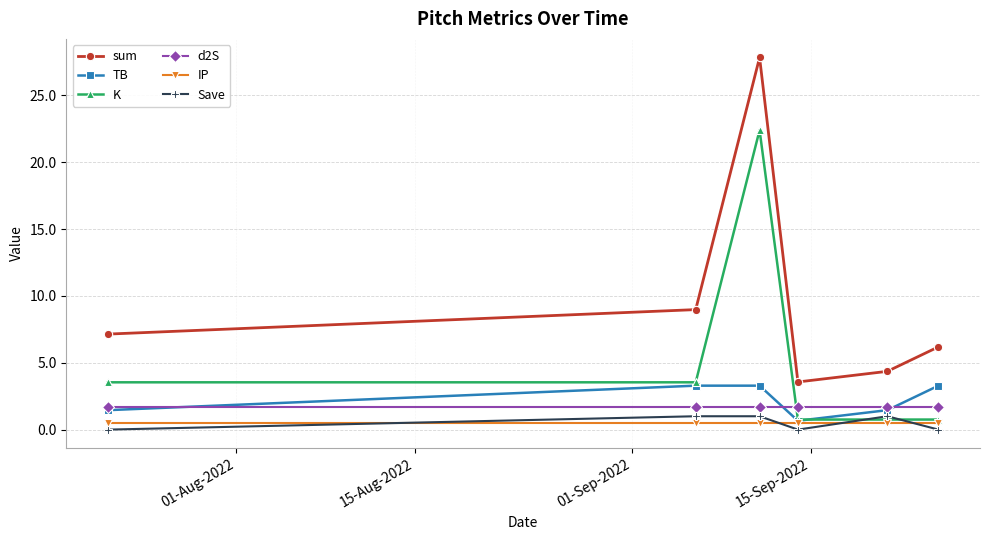

Which series has the largest total across all categories?

sum